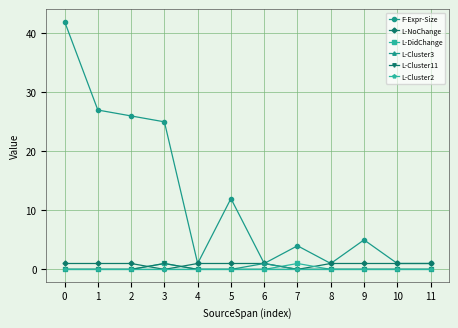

Which series has the largest range (max minus min)?

F-Expr-Size